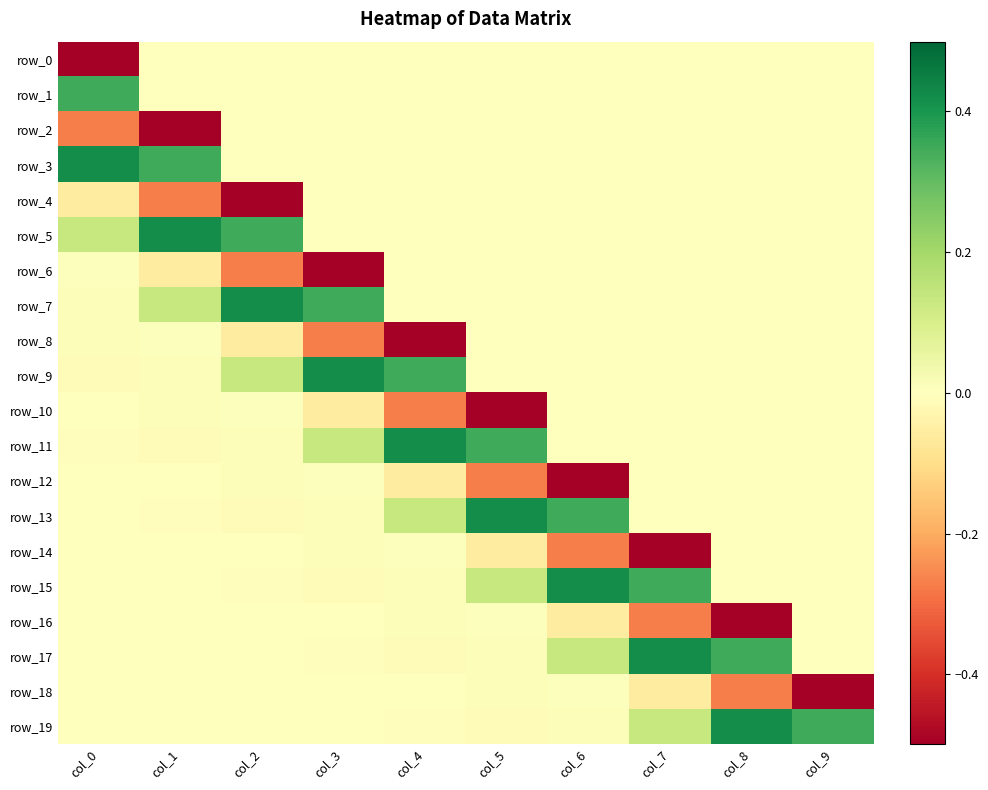

At col_9, list the series in order from largest to smallest.

row_19, row_0, row_1, row_2, row_3, row_4, row_5, row_6, row_7, row_8, row_9, row_10, row_11, row_12, row_13, row_14, row_15, row_16, row_17, row_18